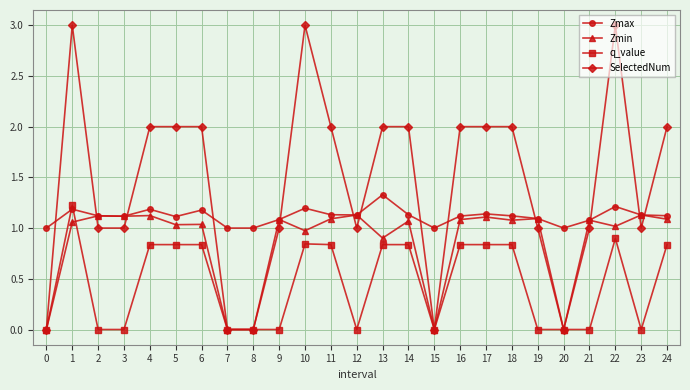

Is it true that Zmax equals 0.3 at 11?

False